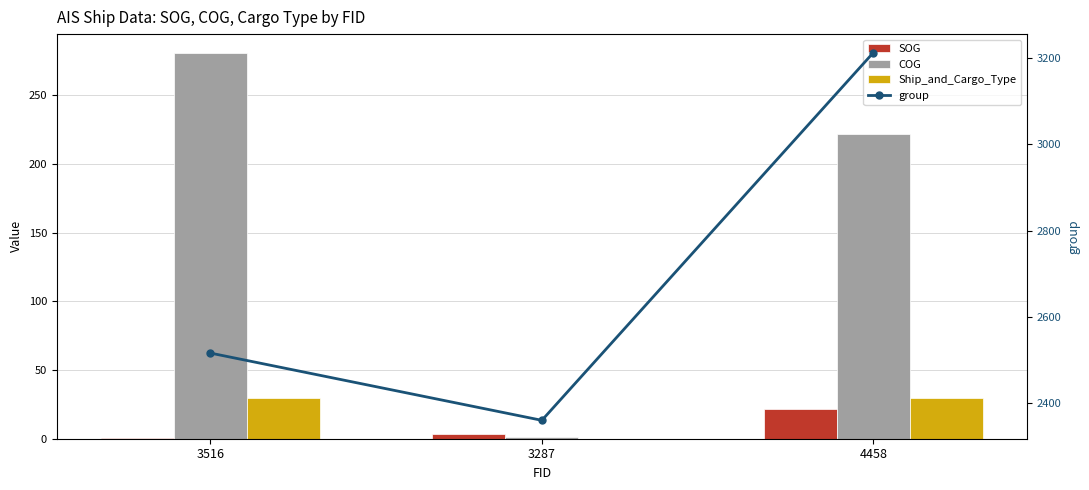

What are all the series names shown in the legend?

SOG, COG, Ship_and_Cargo_Type, group